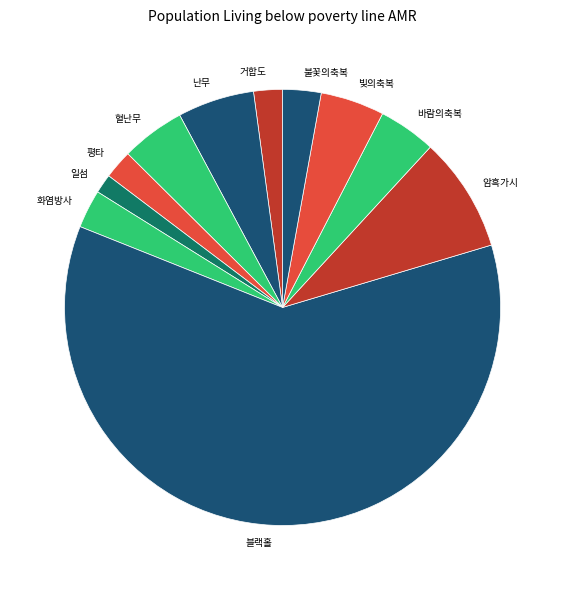

Which has a higher value, 난무 or 암흑가시?

암흑가시